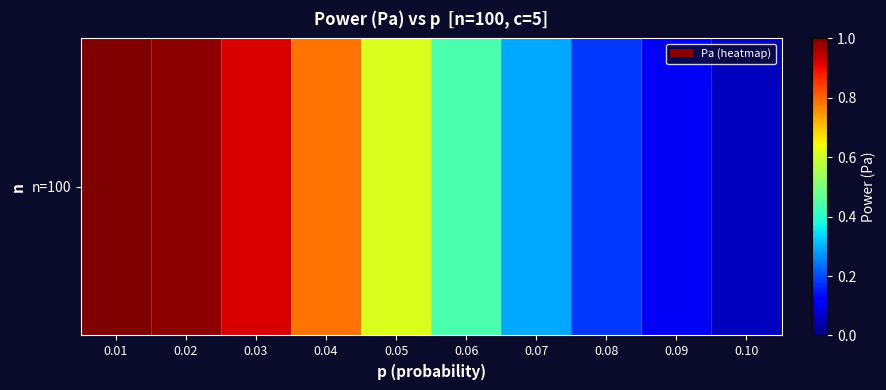

Is it true that the value at 0.08 is 0.2?

True